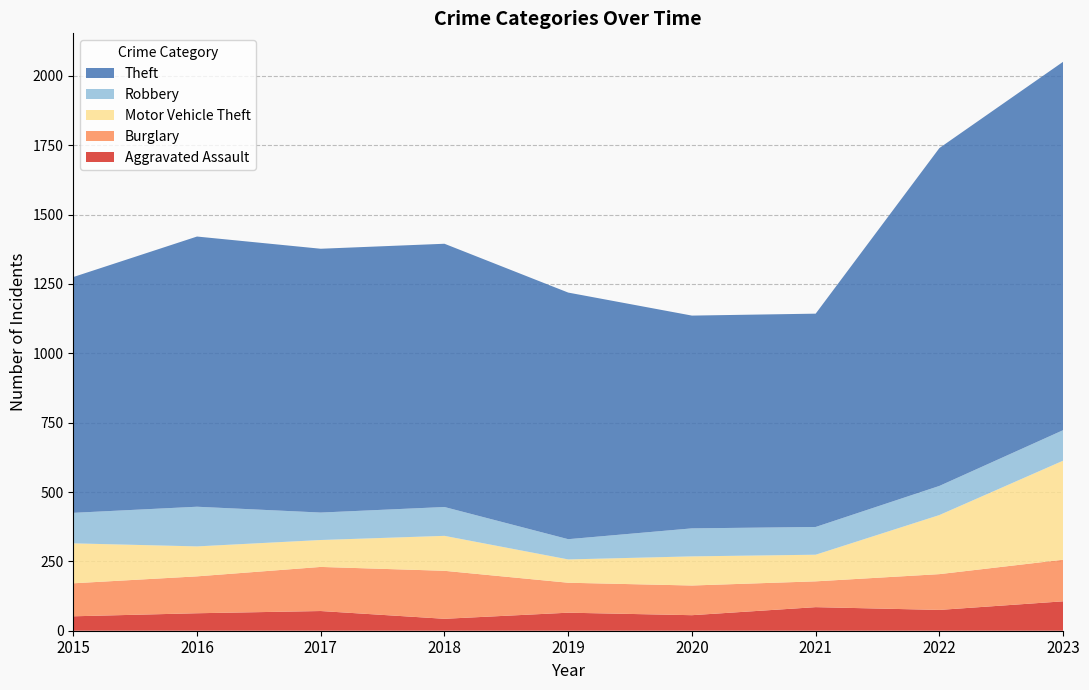

Reading left to right, list all the values displayed in this chart.

Aggravated Assault: 2015=52	2016=63	2017=71	2018=43	2019=65	2020=56	2021=85	2022=75	2023=106
Burglary: 2015=119	2016=133	2017=159	2018=173	2019=108	2020=107	2021=93	2022=129	2023=150
Motor Vehicle Theft: 2015=144	2016=108	2017=97	2018=126	2019=84	2020=105	2021=96	2022=213	2023=357
Robbery: 2015=110	2016=143	2017=99	2018=104	2019=73	2020=101	2021=100	2022=105	2023=110
Theft: 2015=850	2016=974	2017=951	2018=949	2019=889	2020=767	2021=769	2022=1218	2023=1328